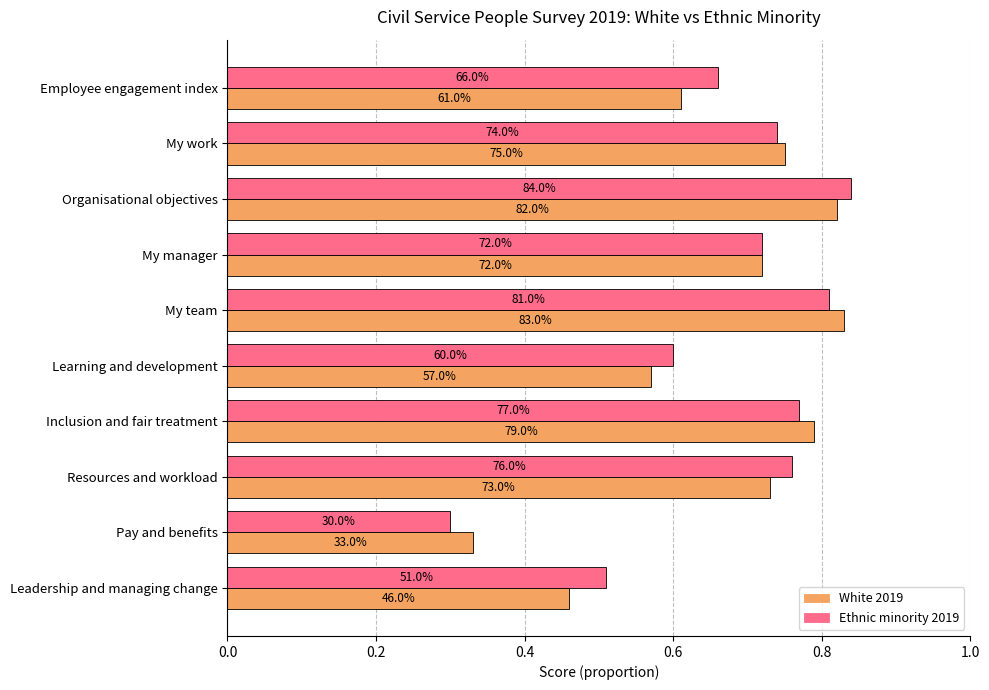

What are all the series names shown in the legend?

White 2019, Ethnic minority 2019